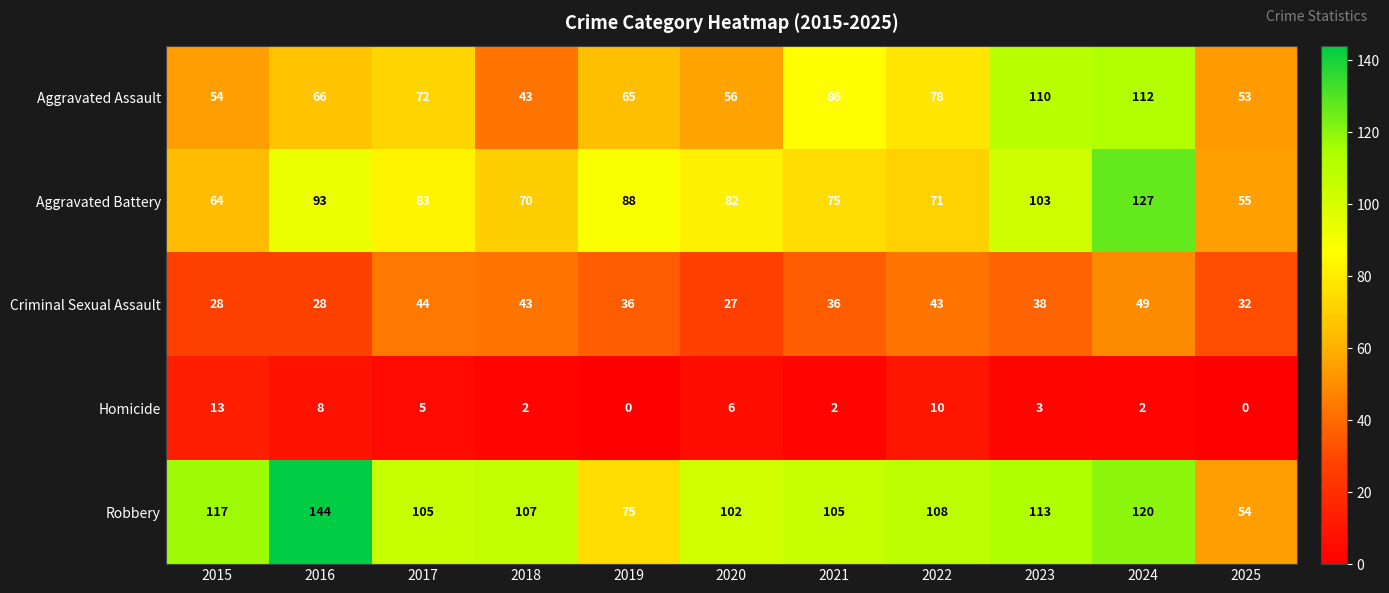

Count the number of data series in this chart.

5